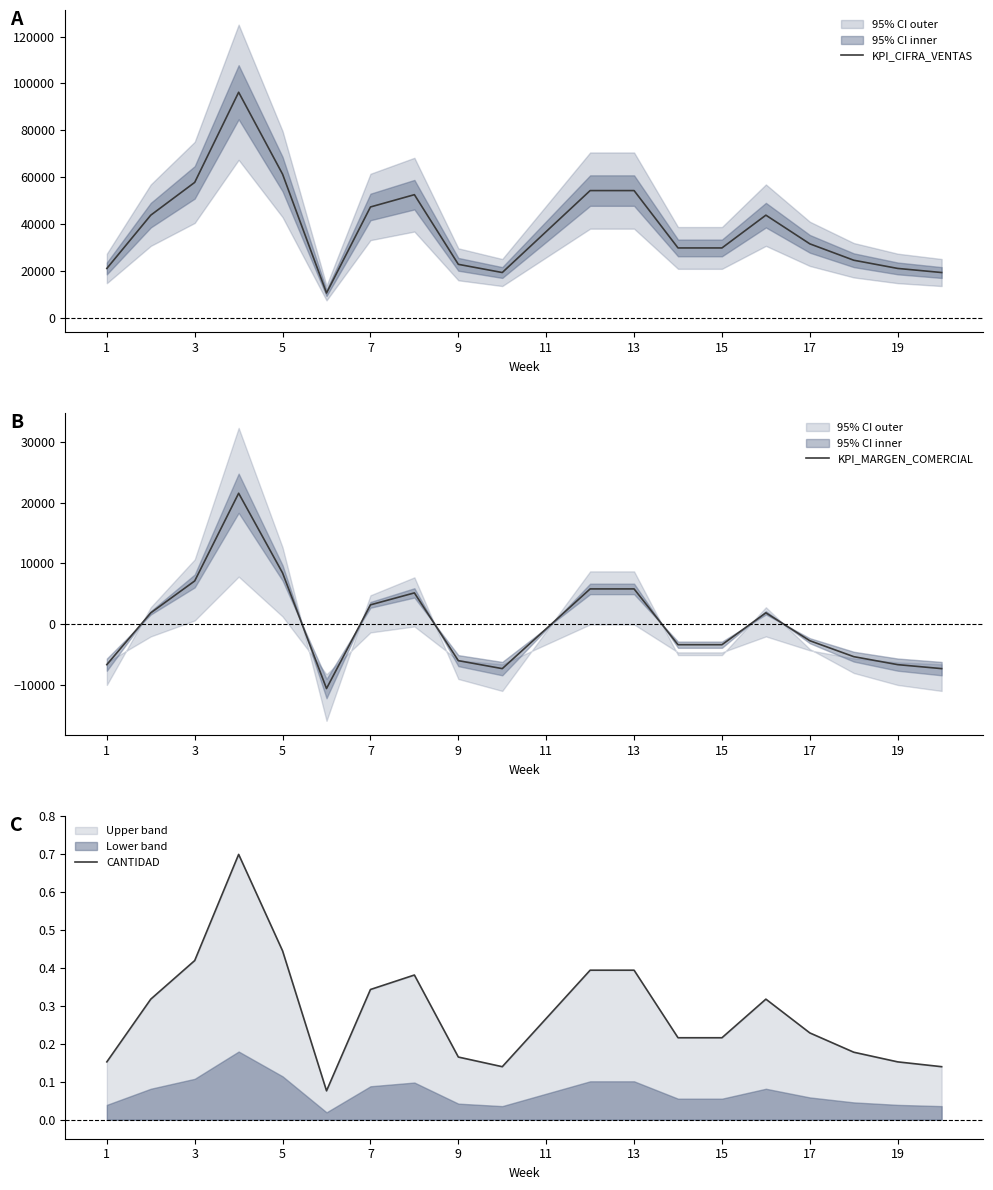

What value does the KPI_CIFRA_VENTAS series have at 15?

29750.0